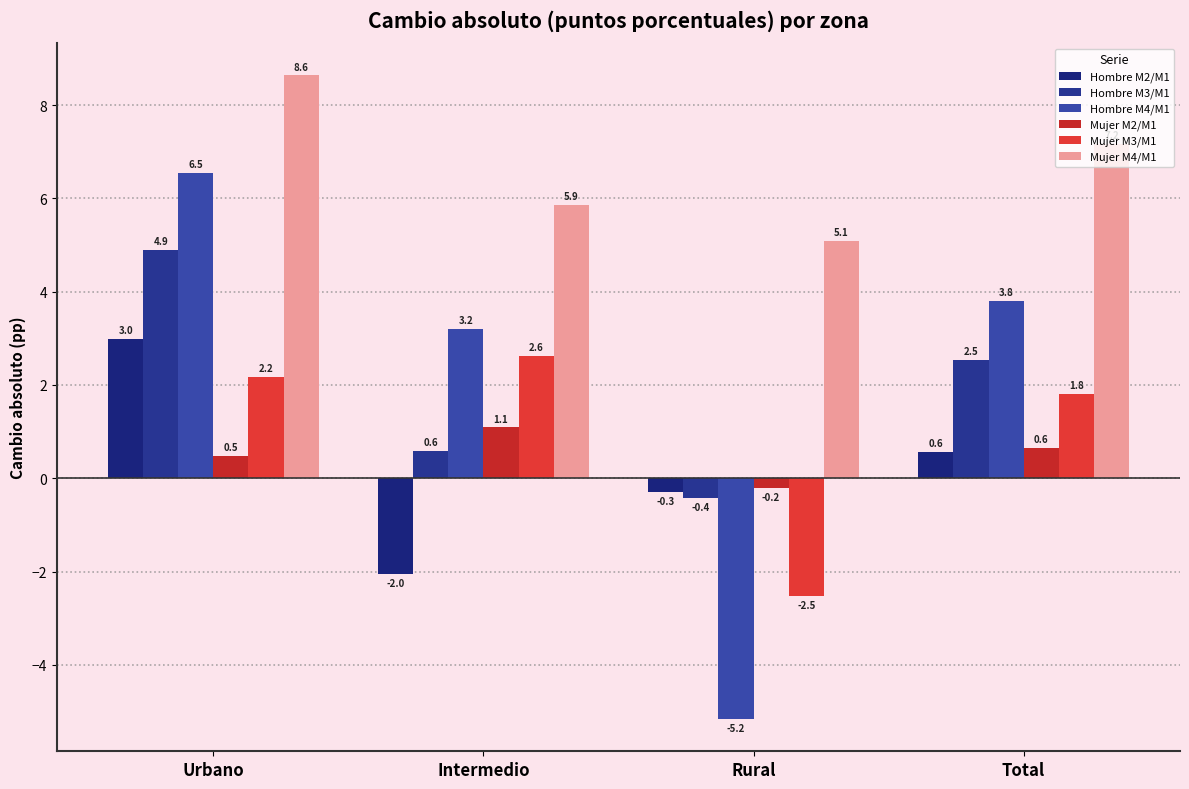

Rank the series at Total from lowest to highest value.

Hombre M2/M1, Mujer M2/M1, Mujer M3/M1, Hombre M3/M1, Hombre M4/M1, Mujer M4/M1